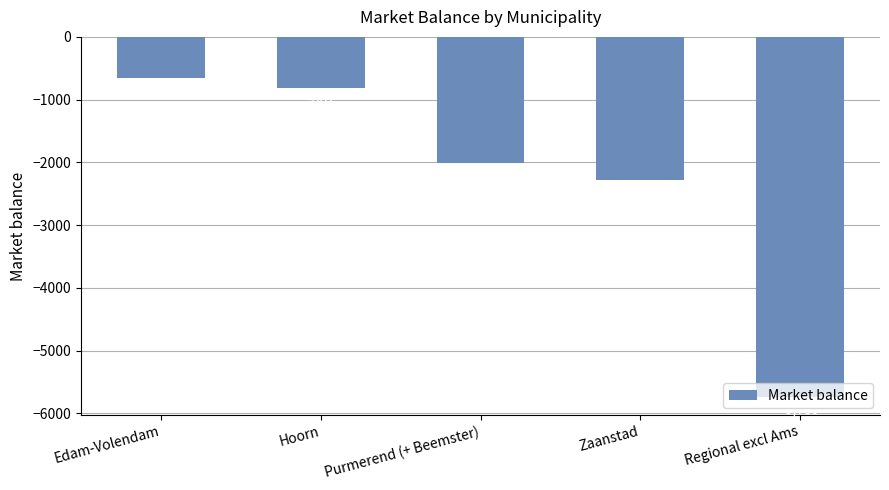

What is the sum of the values at Regional excl Ams and Edam-Volendam?

-6392.5